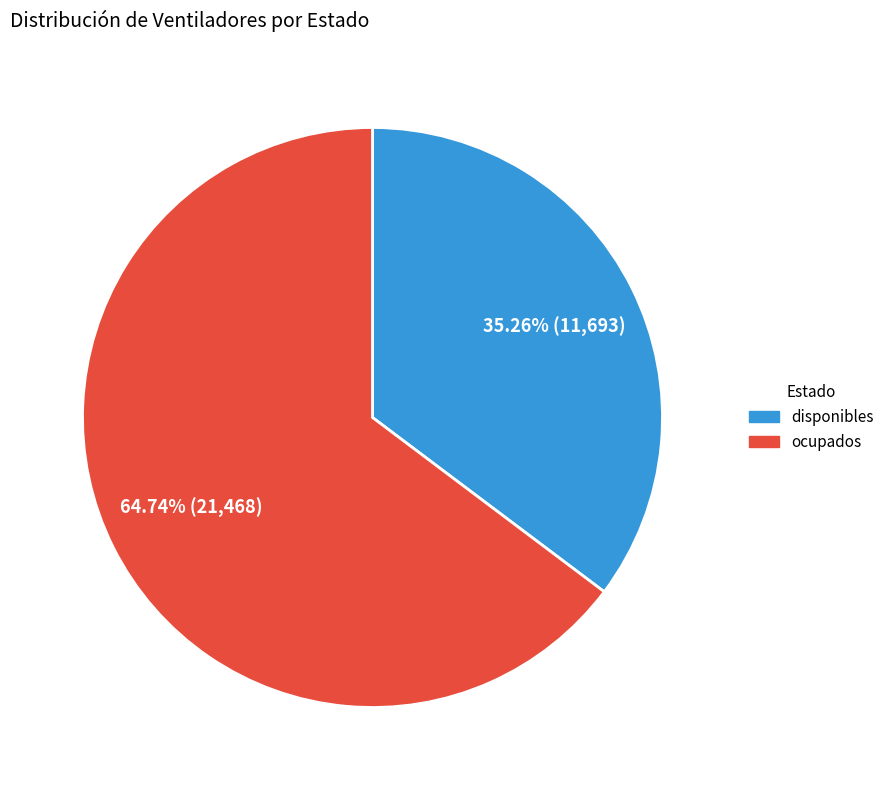

How many slices are in this pie chart?

2